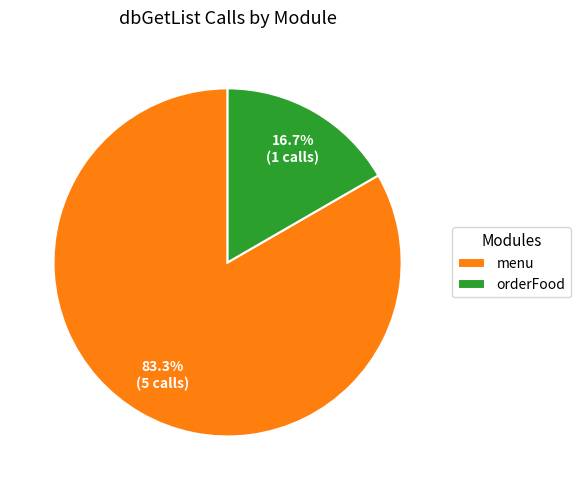

To the nearest percent, what is the difference between the largest and smallest slice percentages?

67%